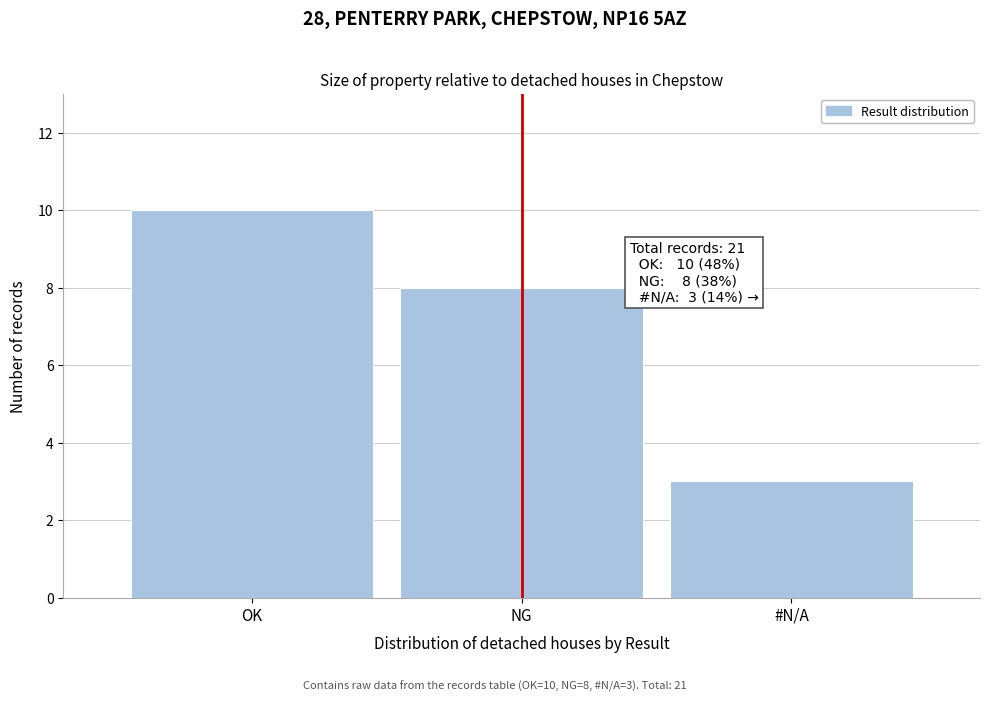

Reading left to right, what are all the values shown in this chart?

OK=10	NG=8	#N/A=3